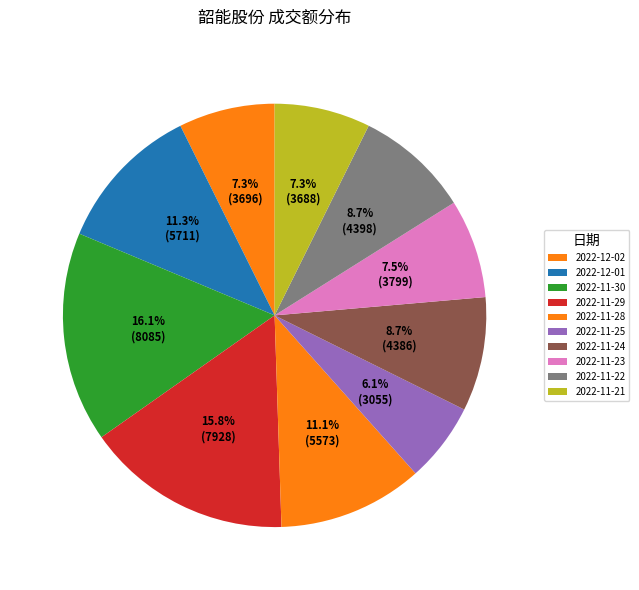

How many slices are in this pie chart?

10